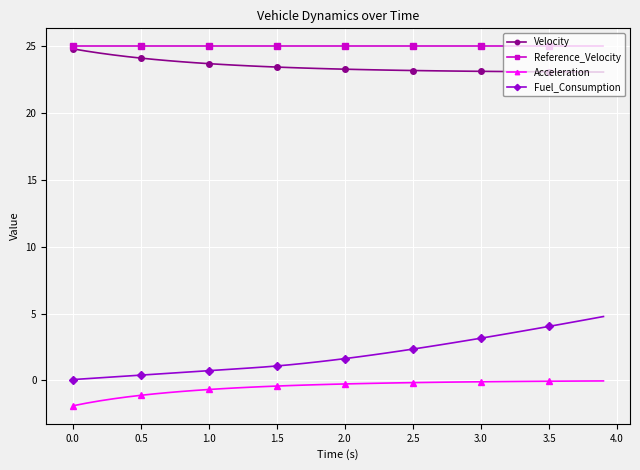

At how many categories does at least one series exceed 22?

40